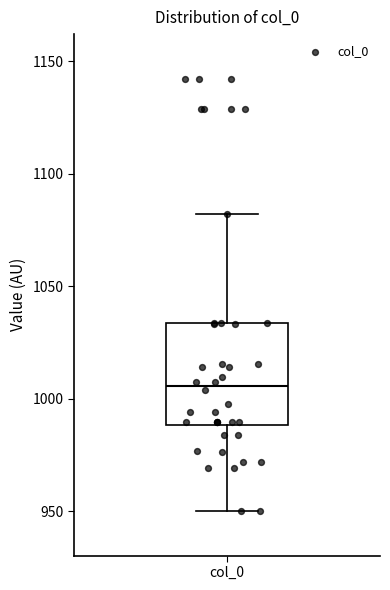

Transcribe this box plot: give where the median line is, the range the box spans, and where the two whiskers end, as read against the y-axis. The values are not printed on the chart, so give them approximately, as read against the axis.

median 1005, box 990 to 1035, whiskers 950 to 1080